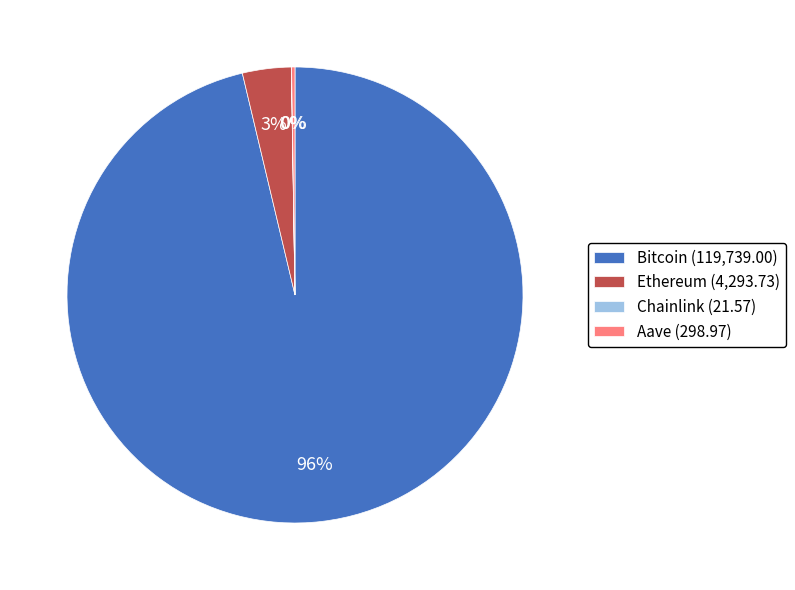

Which slice is the largest?

Bitcoin